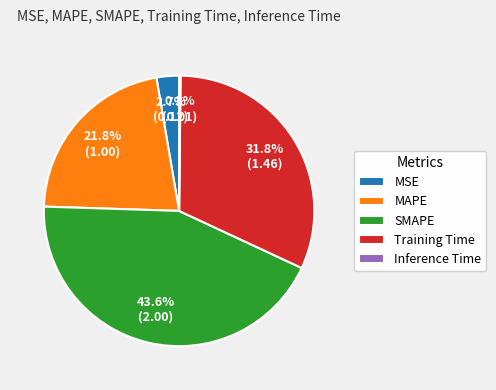

Between SMAPE and Training Time, which is larger?

SMAPE